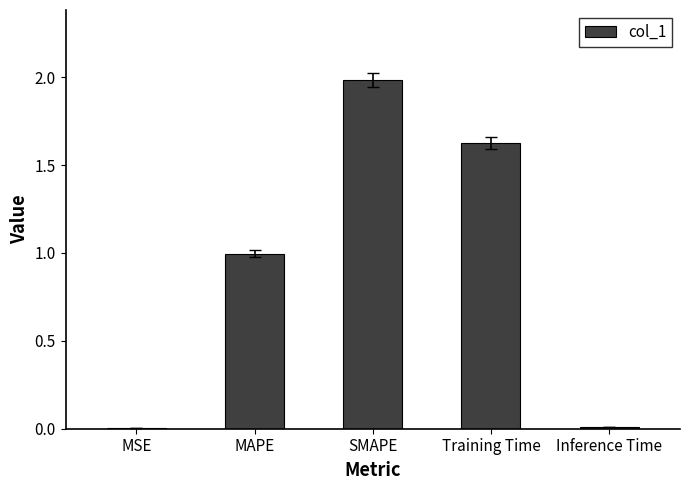

True or false: the data shows 2.8 at Training Time.

False